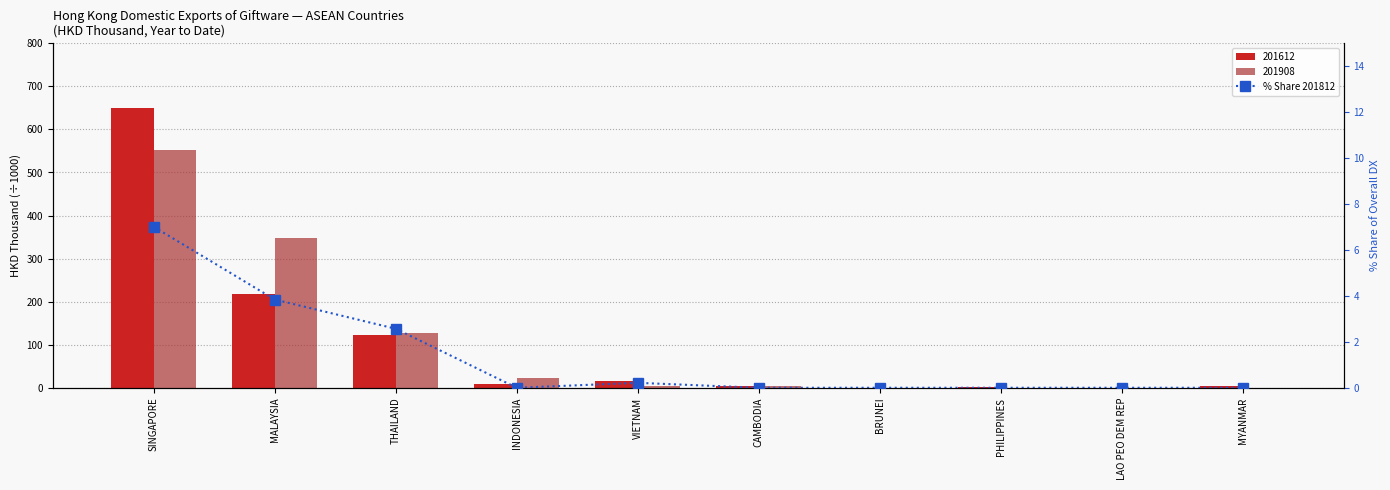

What is the approximate value at THAILAND?

2.6